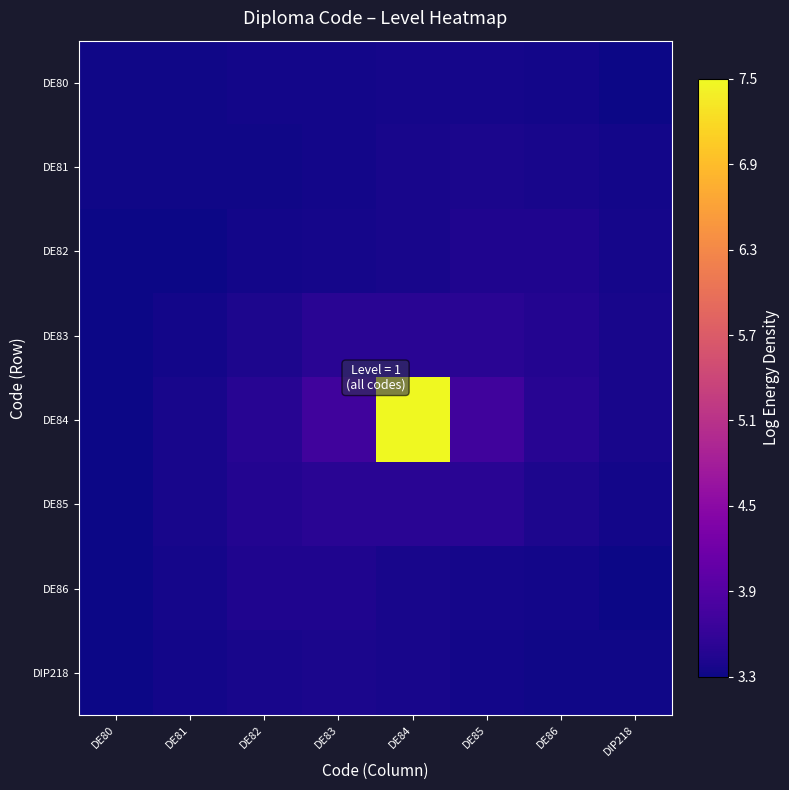

Reading left to right, transcribe all the data shown in this chart.

DE80: DE80=3.3	DE81=3.3	DE82=3.3	DE83=3.3	DE84=3.4	DE85=3.4	DE86=3.3	DIP218=3.3
DE81: DE80=3.3	DE81=3.3	DE82=3.3	DE83=3.3	DE84=3.4	DE85=3.4	DE86=3.4	DIP218=3.3
DE82: DE80=3.3	DE81=3.3	DE82=3.3	DE83=3.4	DE84=3.4	DE85=3.4	DE86=3.4	DIP218=3.4
DE83: DE80=3.3	DE81=3.3	DE82=3.4	DE83=3.5	DE84=3.5	DE85=3.5	DE86=3.5	DIP218=3.4
DE84: DE80=3.3	DE81=3.4	DE82=3.5	DE83=3.7	DE84=7.5	DE85=3.7	DE86=3.5	DIP218=3.4
DE85: DE80=3.3	DE81=3.4	DE82=3.5	DE83=3.5	DE84=3.5	DE85=3.5	DE86=3.4	DIP218=3.3
DE86: DE80=3.3	DE81=3.4	DE82=3.4	DE83=3.4	DE84=3.4	DE85=3.4	DE86=3.3	DIP218=3.3
DIP218: DE80=3.3	DE81=3.3	DE82=3.4	DE83=3.4	DE84=3.4	DE85=3.3	DE86=3.3	DIP218=3.3